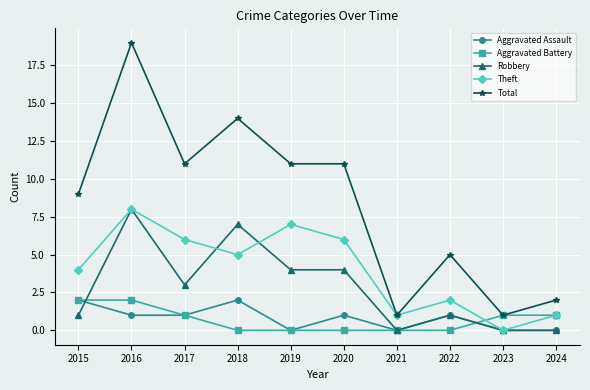

The Robbery series shows 7 at 2018. True or false?

True